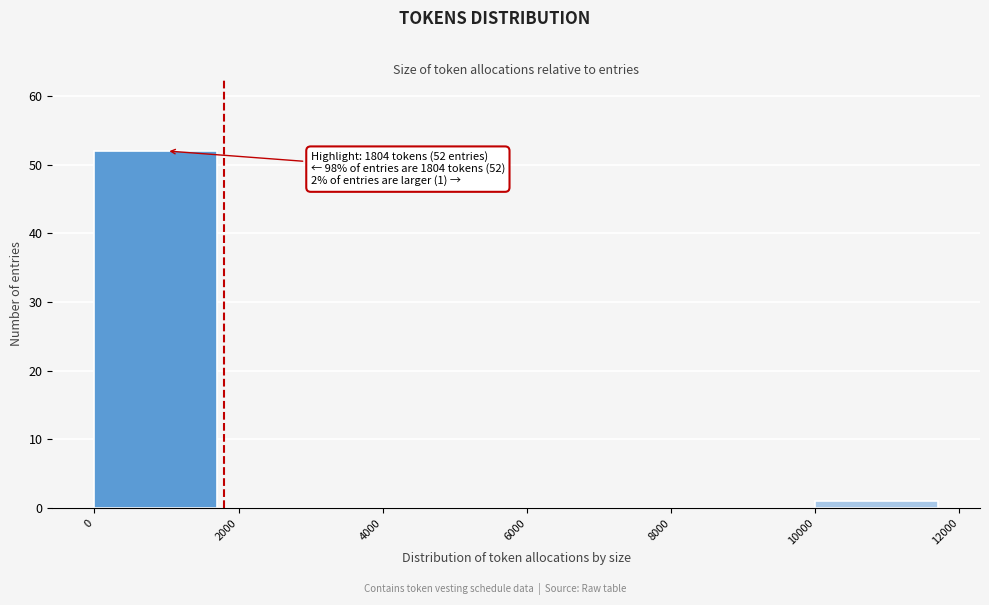

Which range on the x-axis has the tallest bar?

0 to 2000